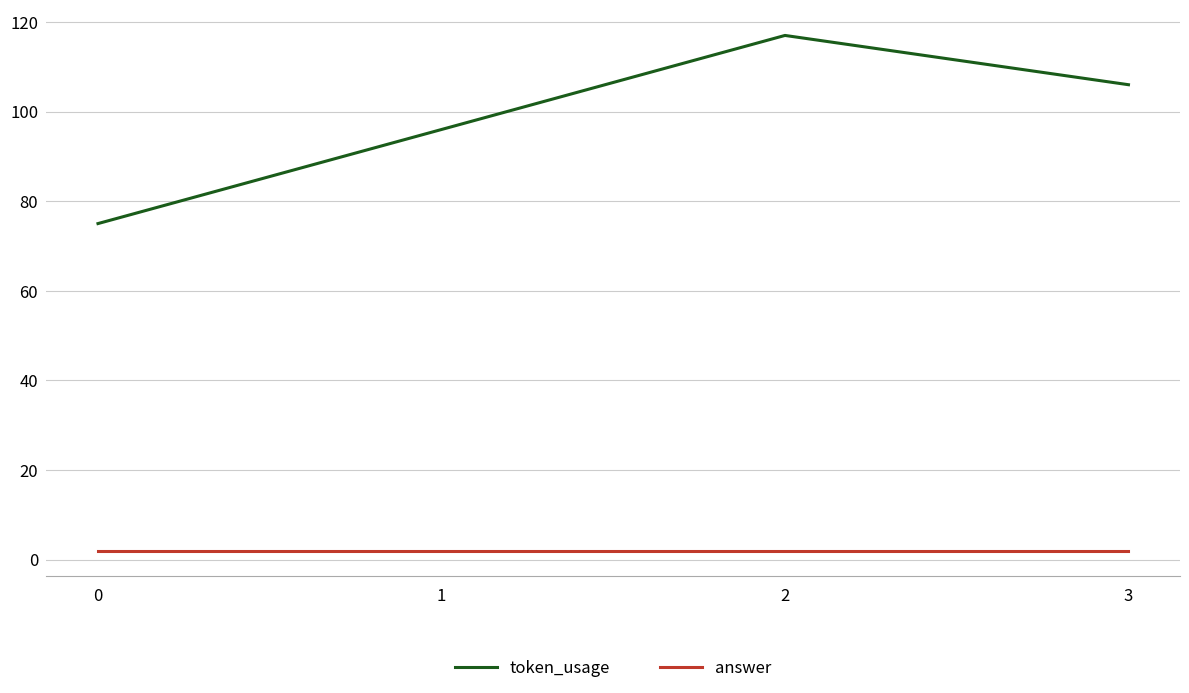

Which series has the largest range (max minus min)?

token_usage